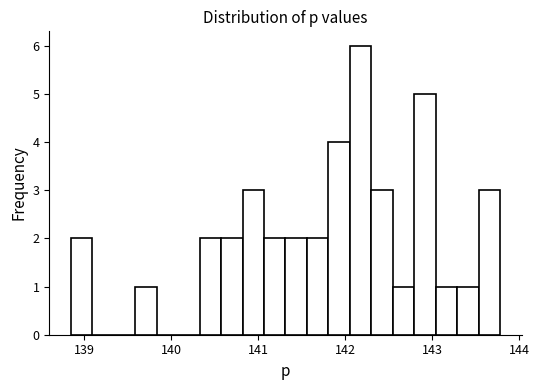

Read against the x-axis, roughly where is the centre of the tallest bar?

142.2